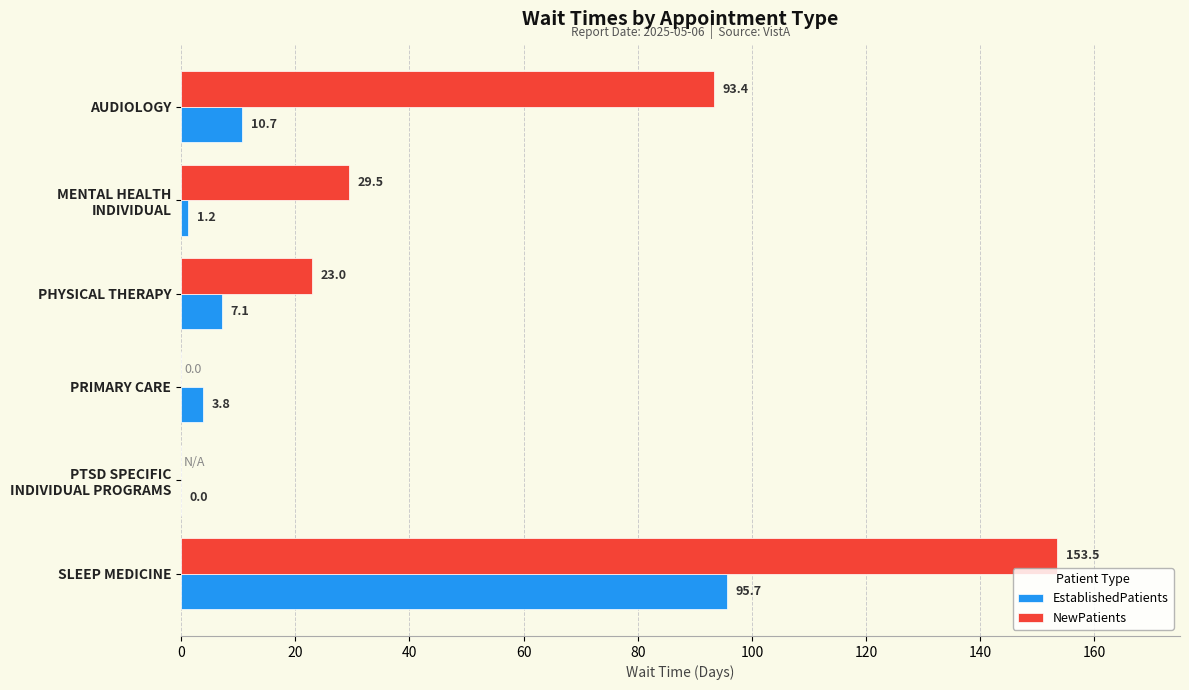

True or false: NewPatients has a value of 30.9 at PHYSICAL THERAPY.

False